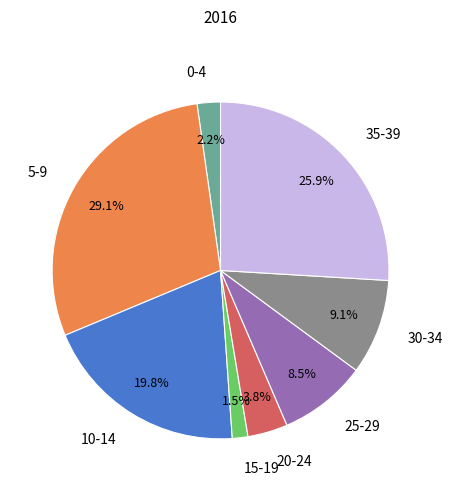

What percentage is NOT represented by 35-39?

74.1%